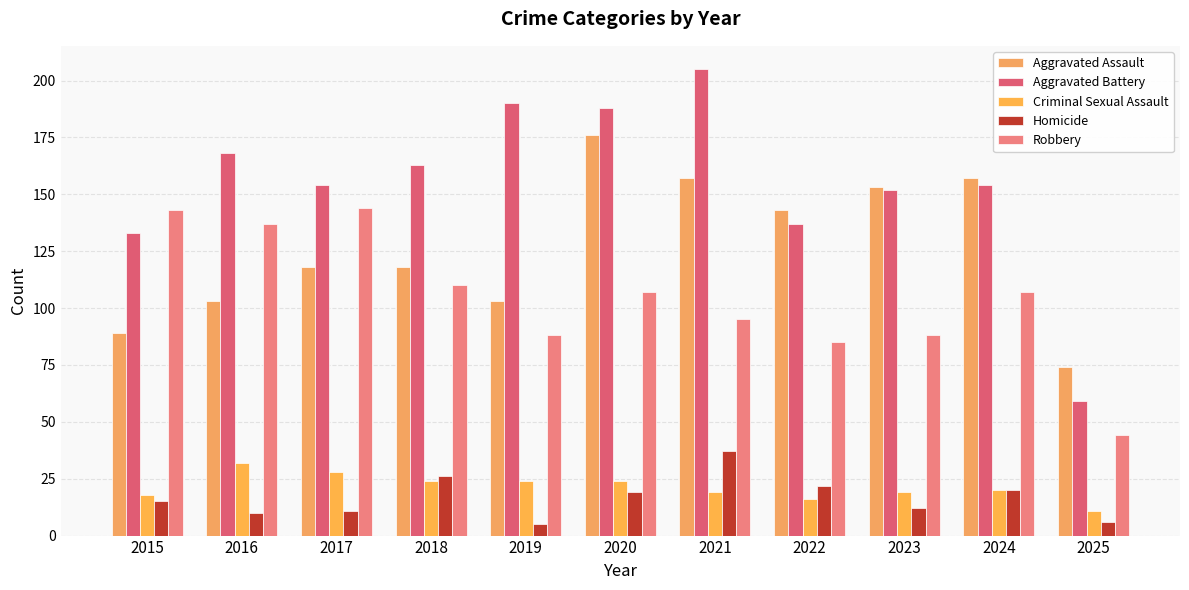

What is the spread (max minus min) of values at 2024?

137